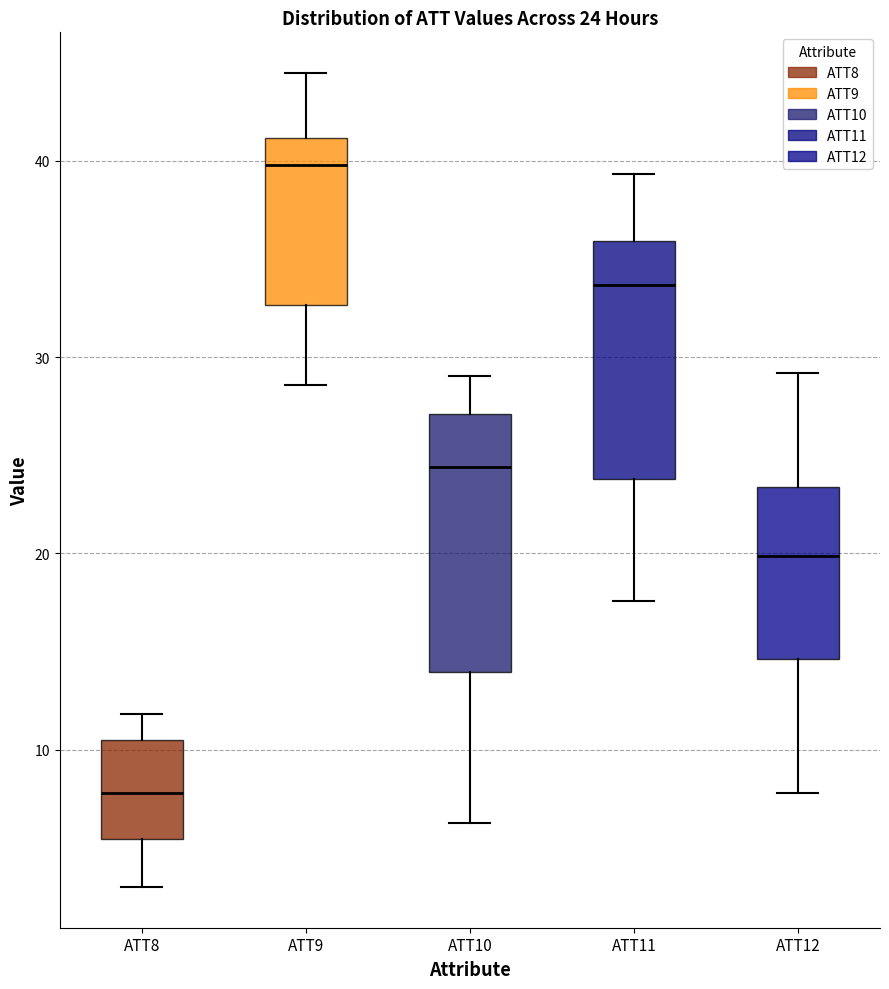

Which box's median line is the highest?

ATT9